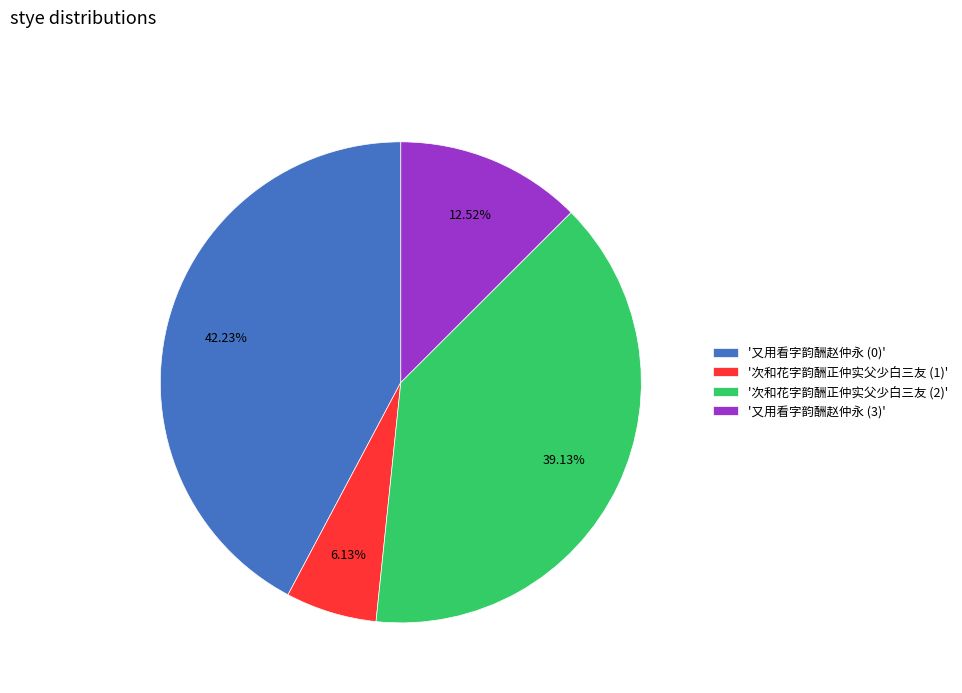

To the nearest percent, what is the difference between the largest and smallest slice percentages?

36%